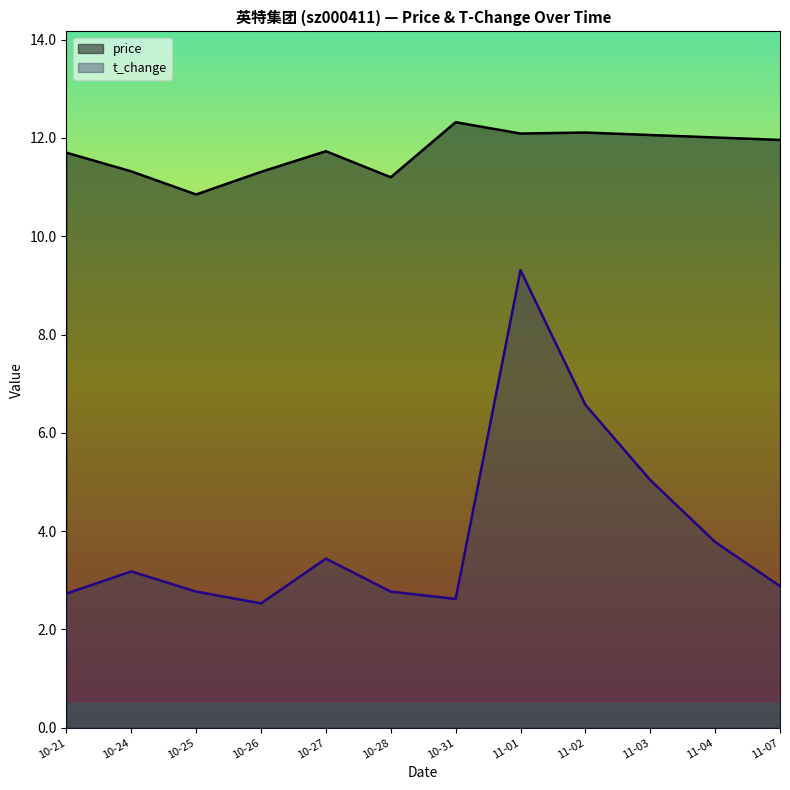

Is the value of price at 10-26 greater than the value of t_change at 10-25?

Yes